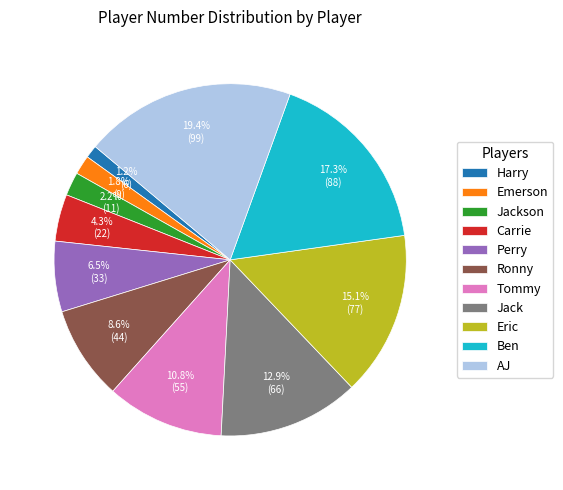

To the nearest percent, what is the average slice percentage?

9%